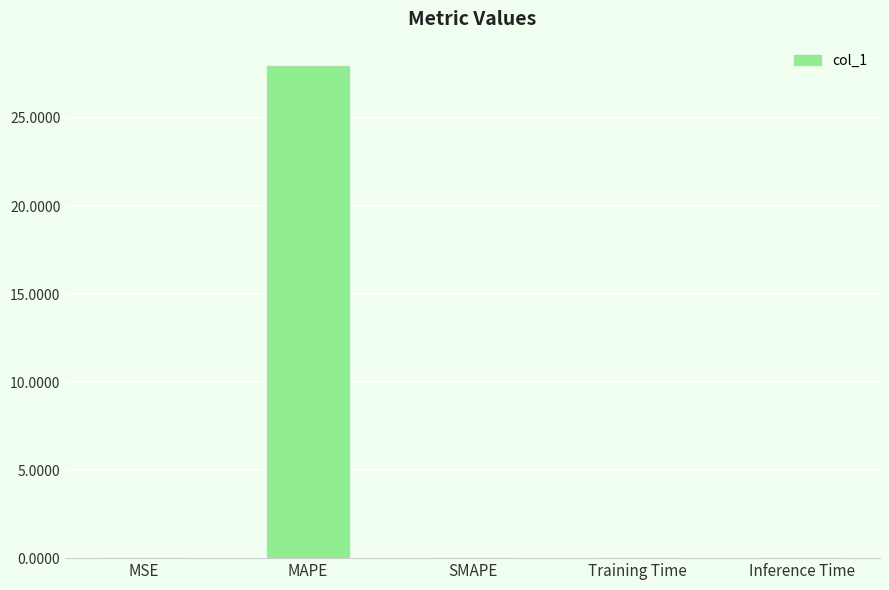

What is the average value?

5.6